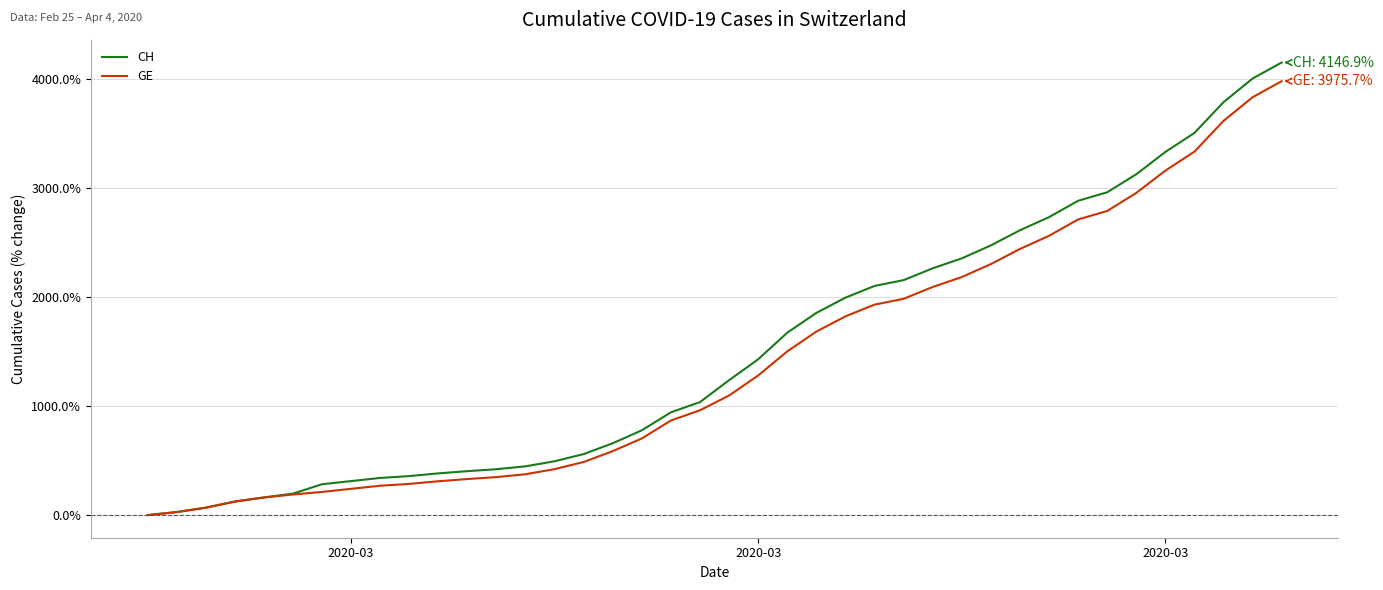

Which series has the largest range (max minus min)?

CH